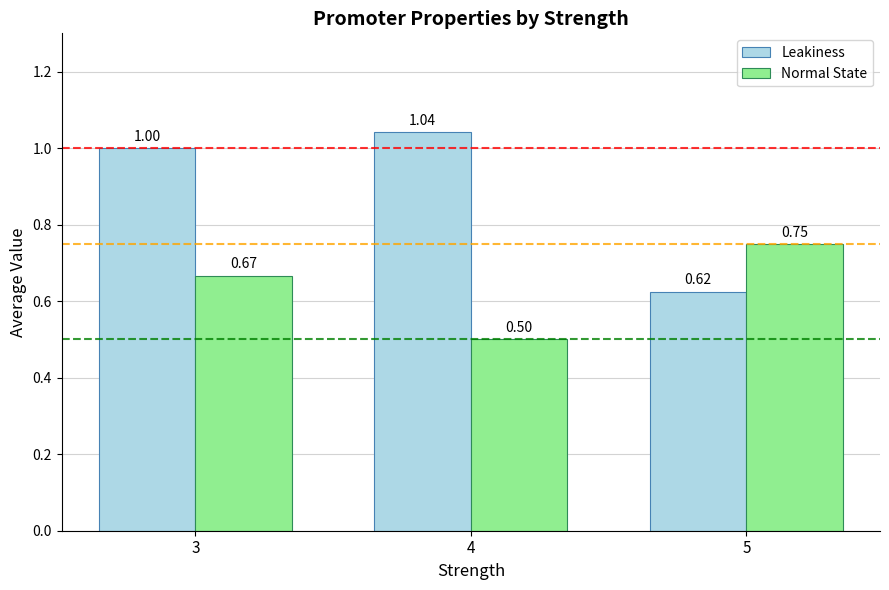

Which category has the lowest value in the Leakiness series?

5